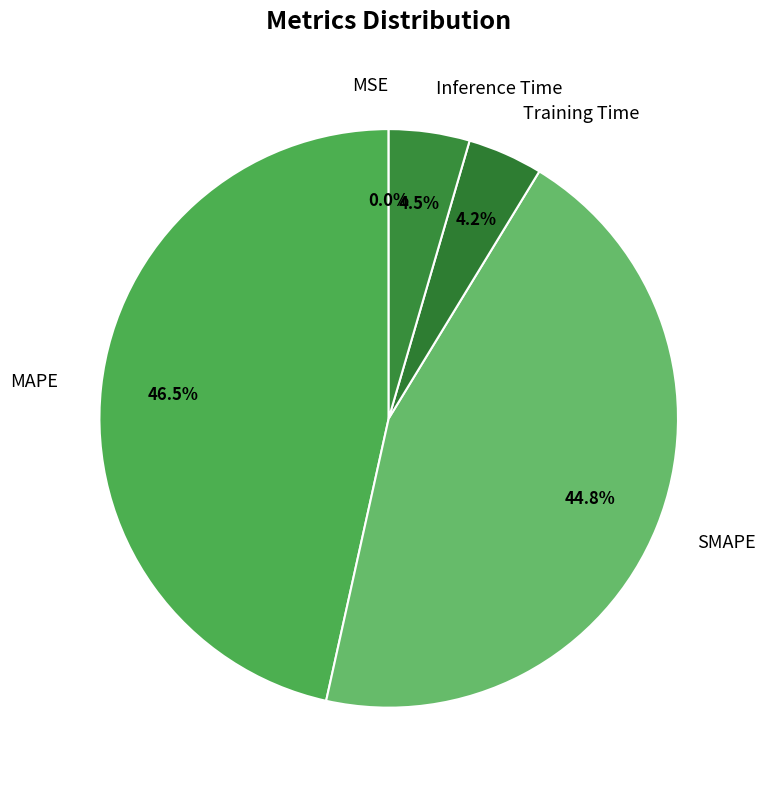

What percentage is the SMAPE slice, to the nearest percent?

45%